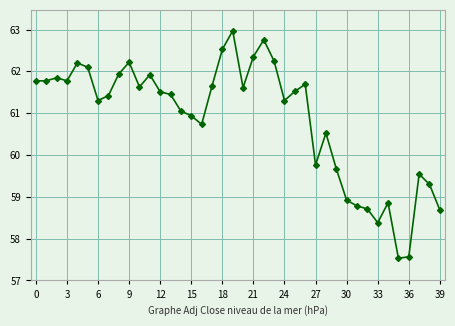

True or false: the data has more than 2 interior local peaks.

True